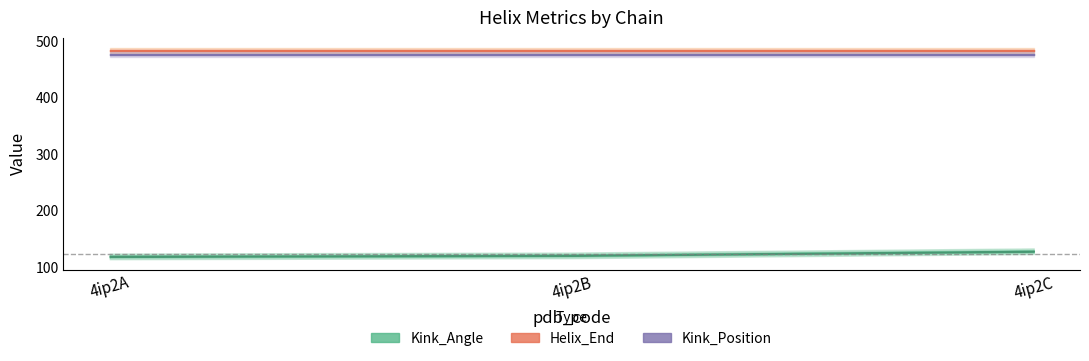

List the labels in order of Kink_Angle value, largest first.

4ip2C, 4ip2B, 4ip2A